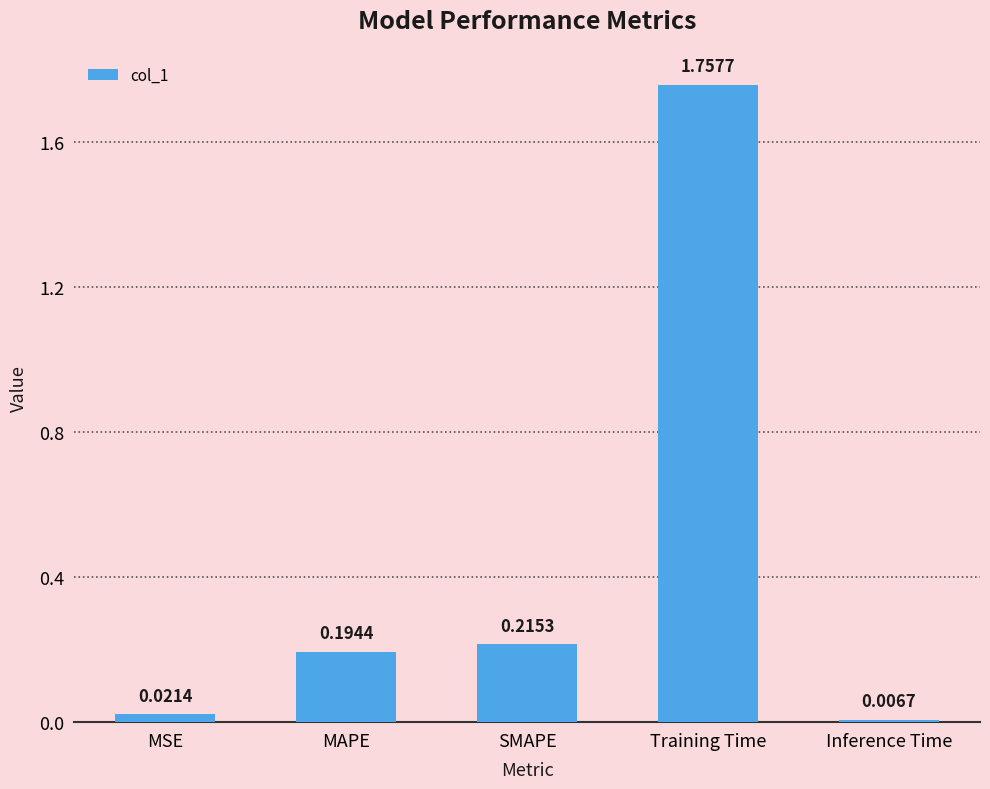

List the labels in order of value, largest first.

Training Time, SMAPE, MAPE, MSE, Inference Time